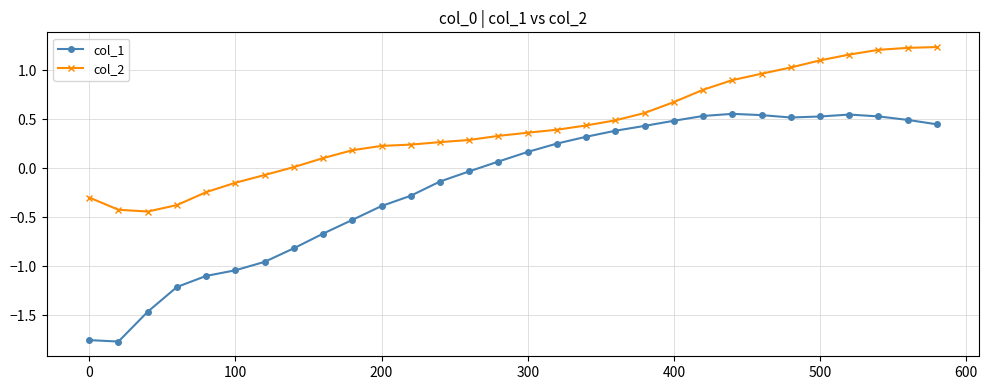

How many values in the col_1 series are below 0?

14